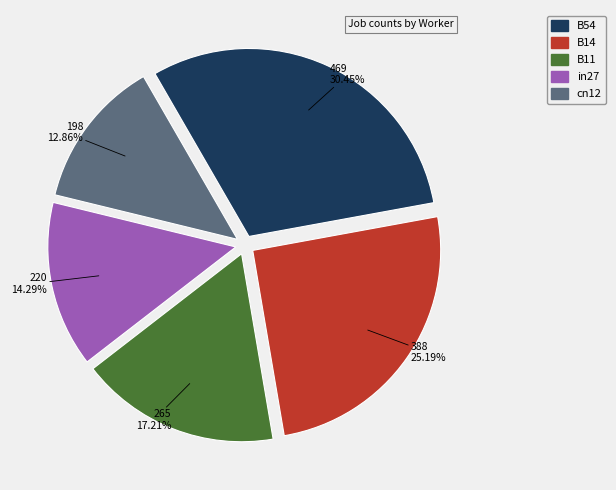

To the nearest percent, what portion does cn12 represent?

13%